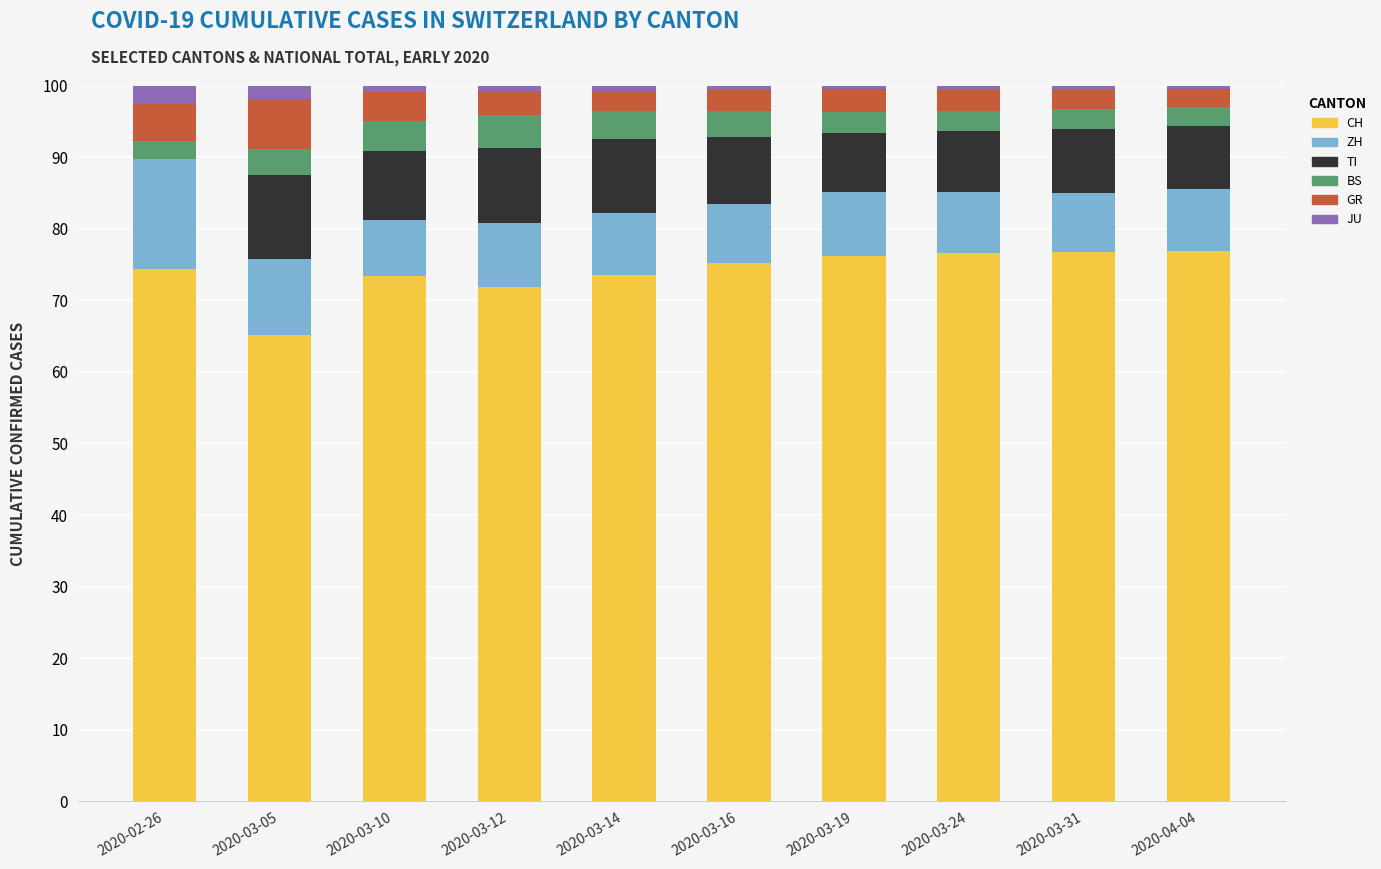

True or false: CH has a value of 120.5 at 2020-03-10.

False